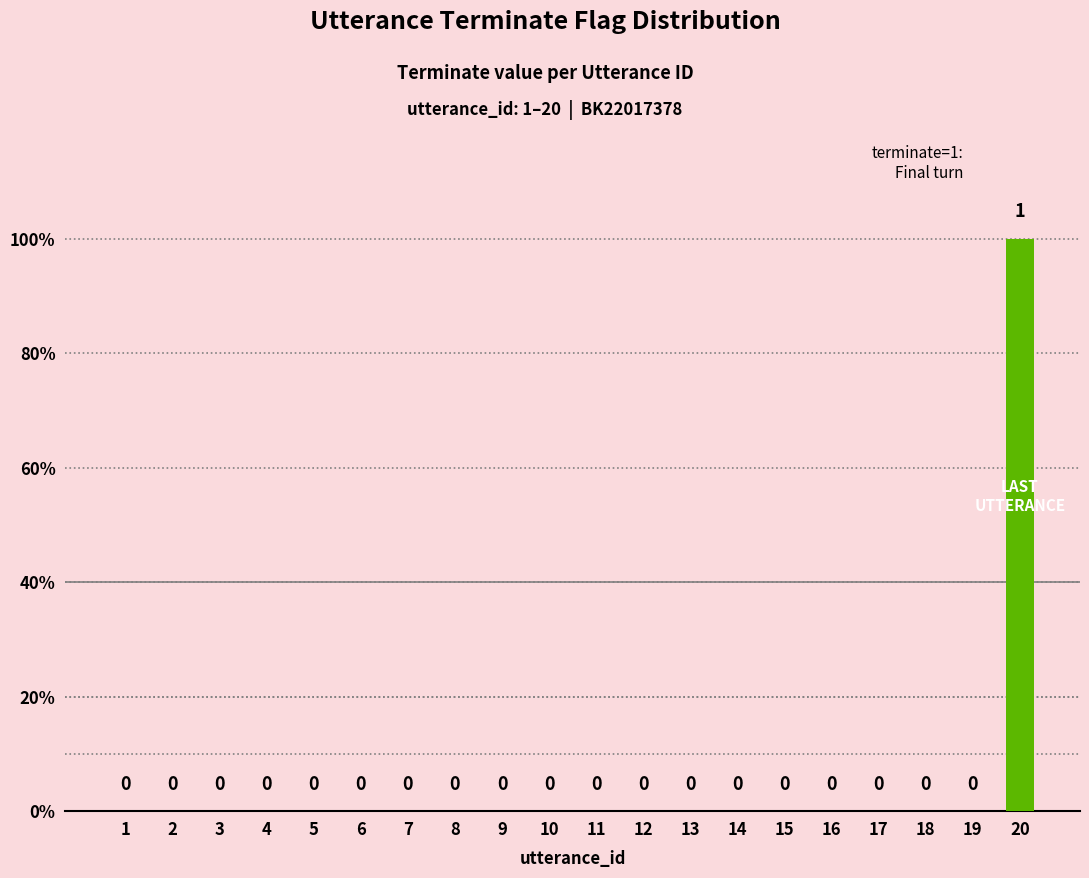

Reading left to right, what are all the values shown in this chart?

1=0	2=0	3=0	4=0	5=0	6=0	7=0	8=0	9=0	10=0	11=0	12=0	13=0	14=0	15=0	16=0	17=0	18=0	19=0	20=1